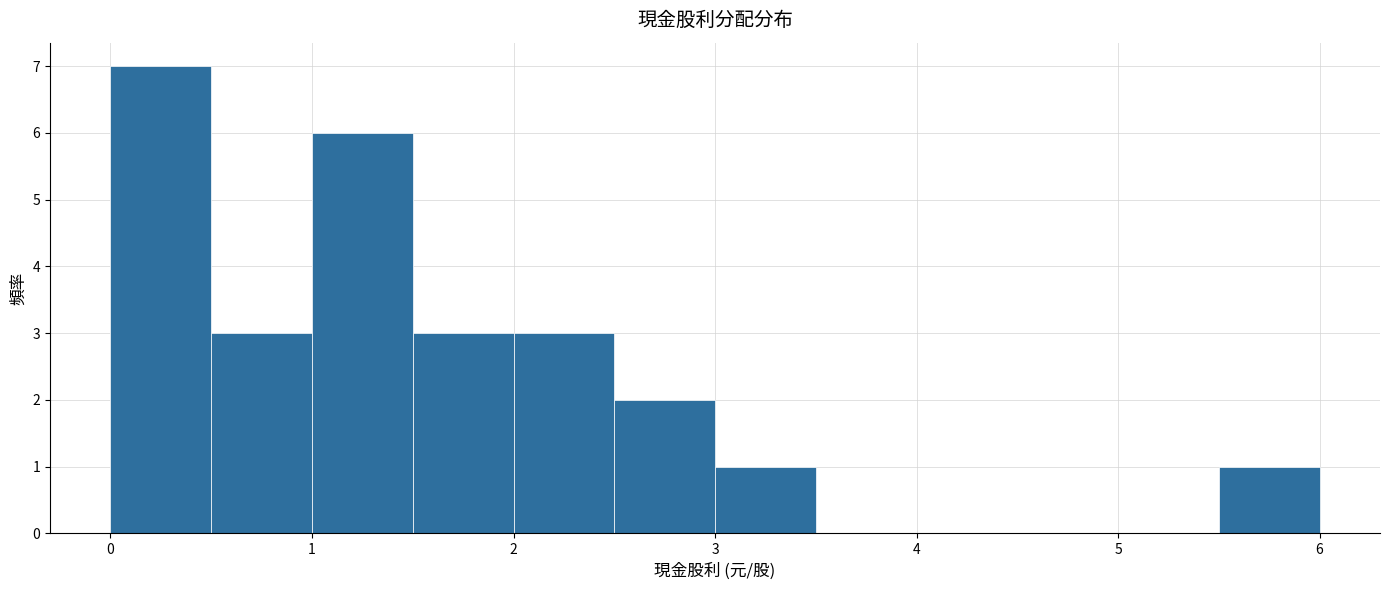

How tall is the bar that spans 0.0 to 0.5 on the x-axis? The values are not printed on the chart, so give them approximately, as read against the axis.

7